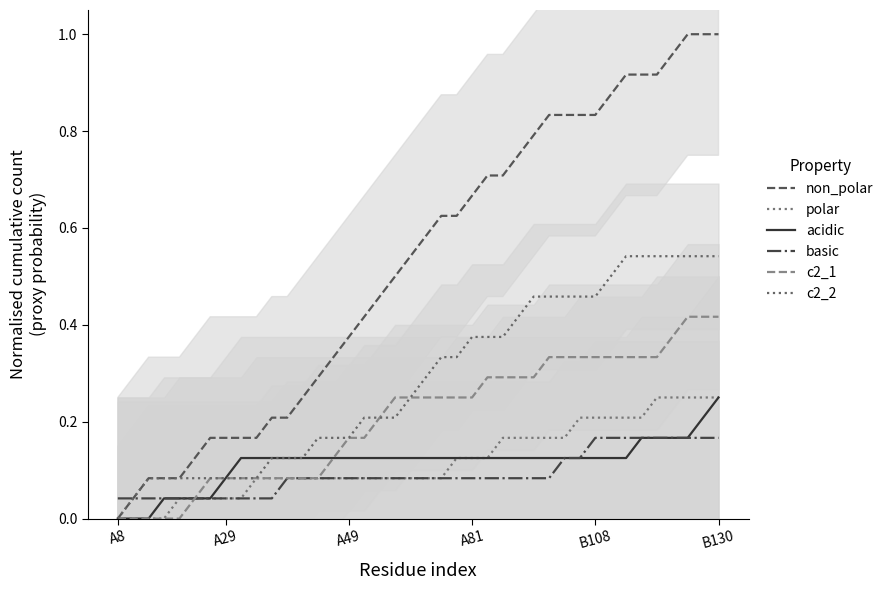

Which has a higher value, 9 or 15?

15